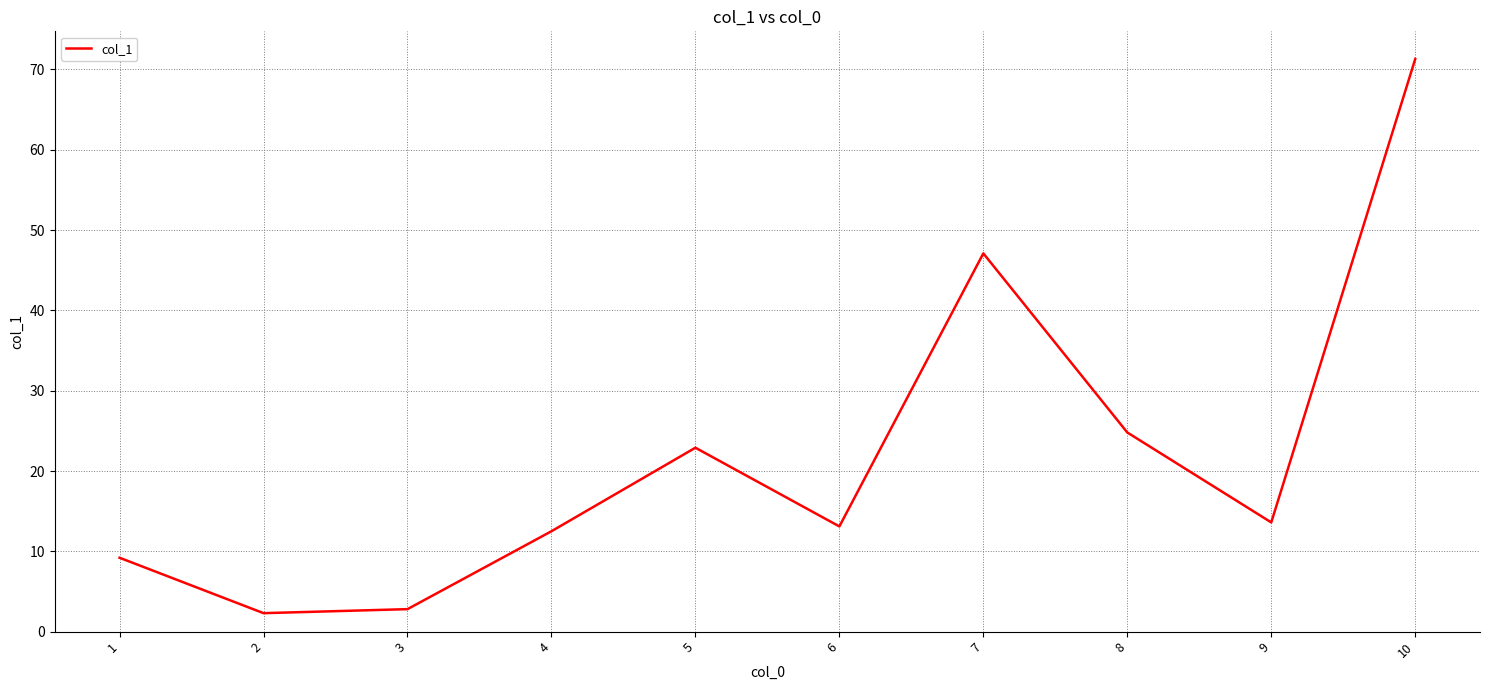

What is the maximum value shown in the chart?

71.3